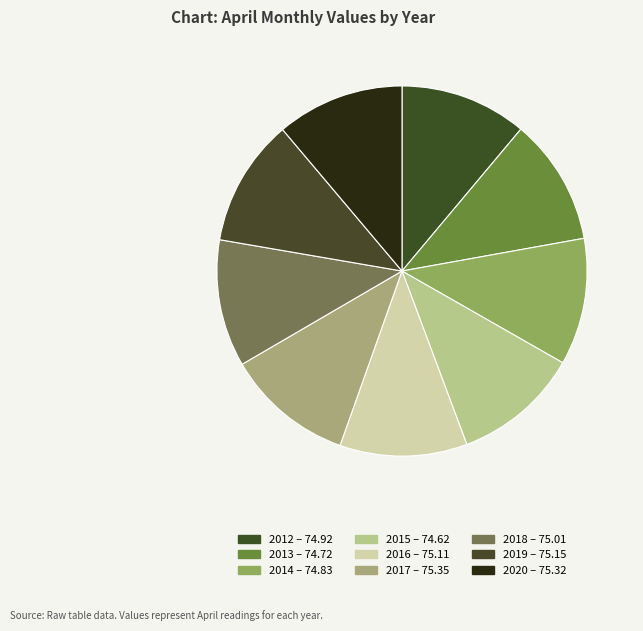

What is the change in value from 2012 to 2018?

+0.1